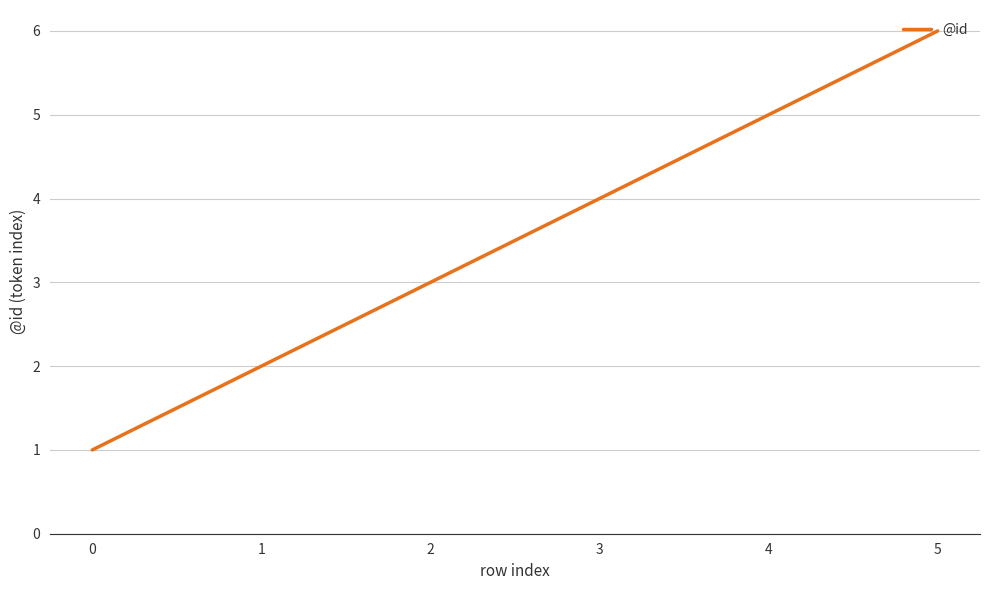

What is the ratio of the value at 2 to the value at 5?

0.5